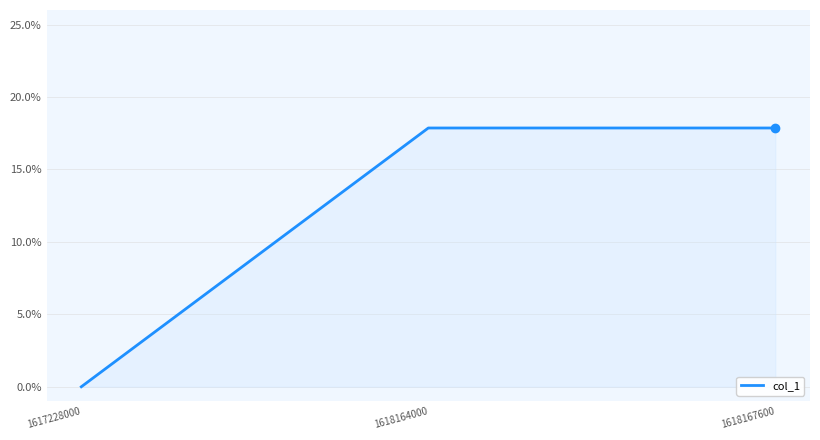

Does the chart display data point markers on the line(s)?

No